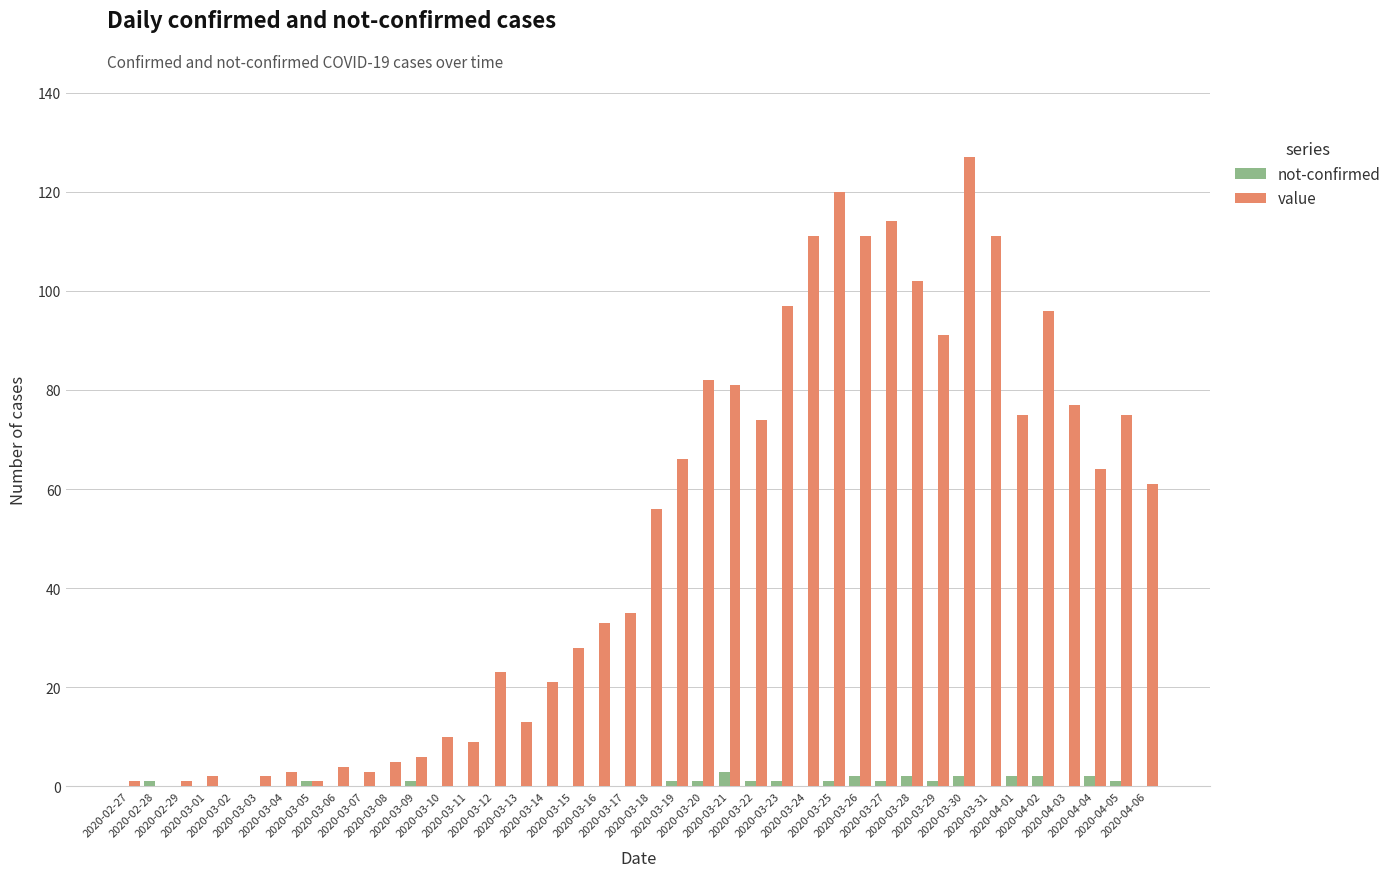

Does the chart contain stacked bars?

No